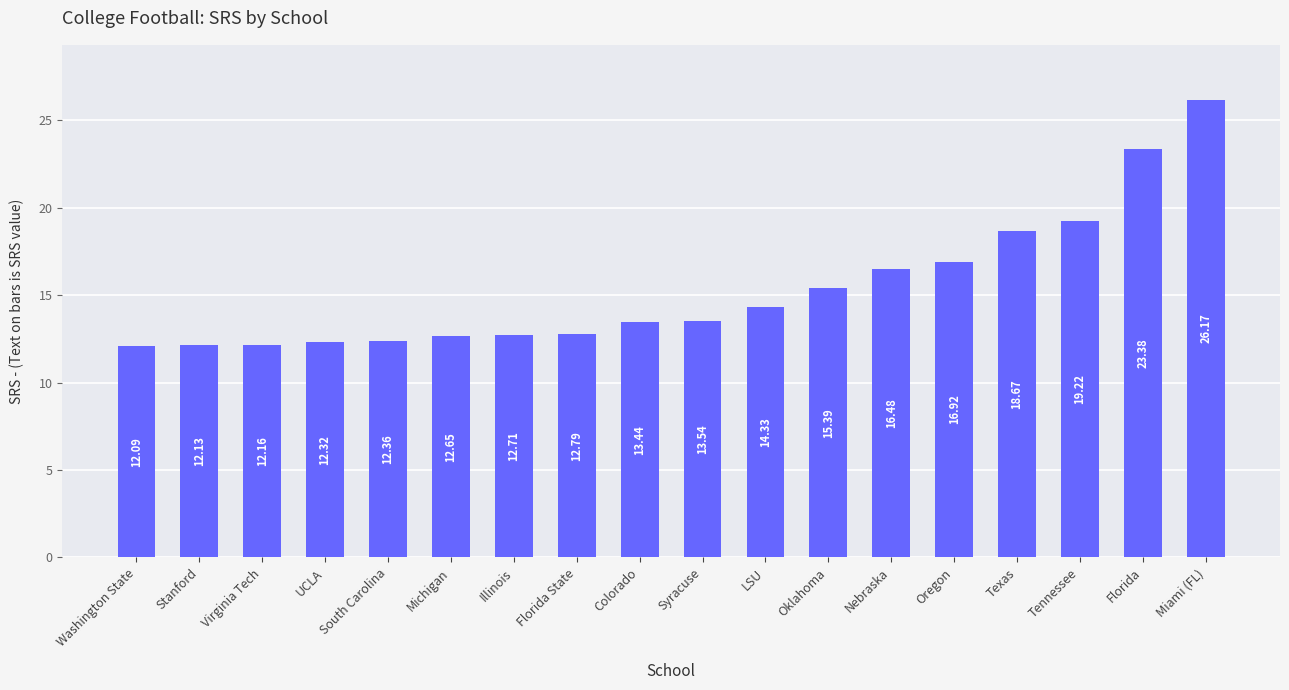

The chart shows a value of 28.0 at Oregon. True or false?

False